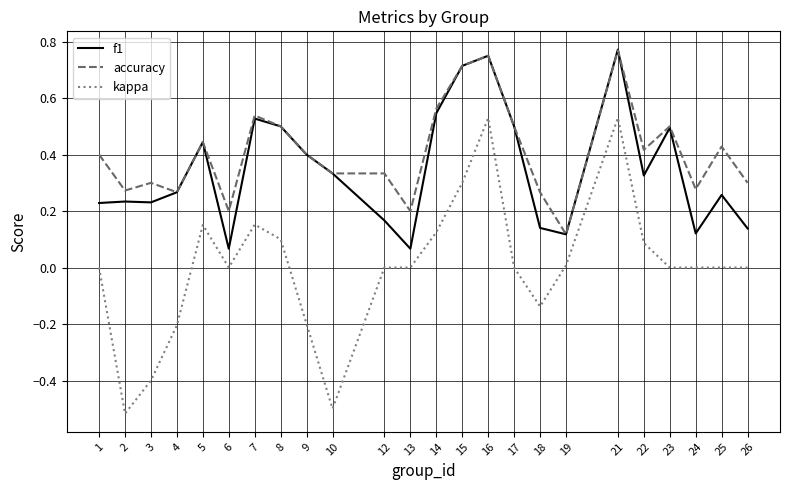

Where is accuracy nearest to the value 0?

19